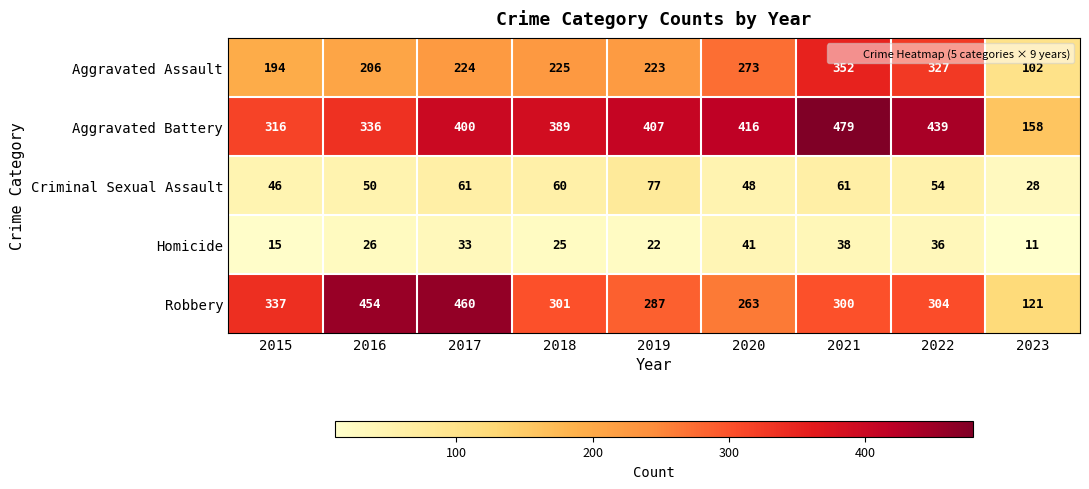

What is the difference between the maximum and minimum values in the Aggravated Assault series?

250